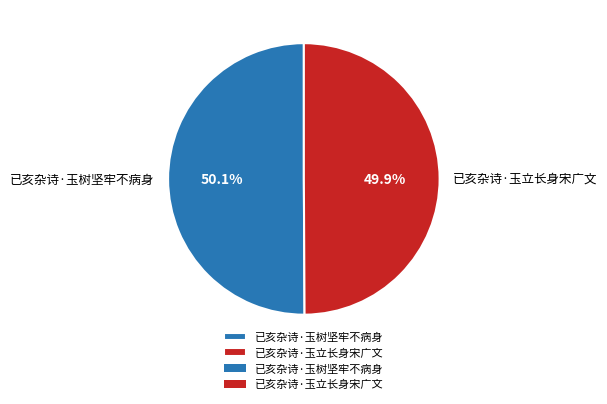

Is the sum of 已亥杂诗·玉树坚牢不病身 and 已亥杂诗·玉立长身宋广文 greater than half?

Yes